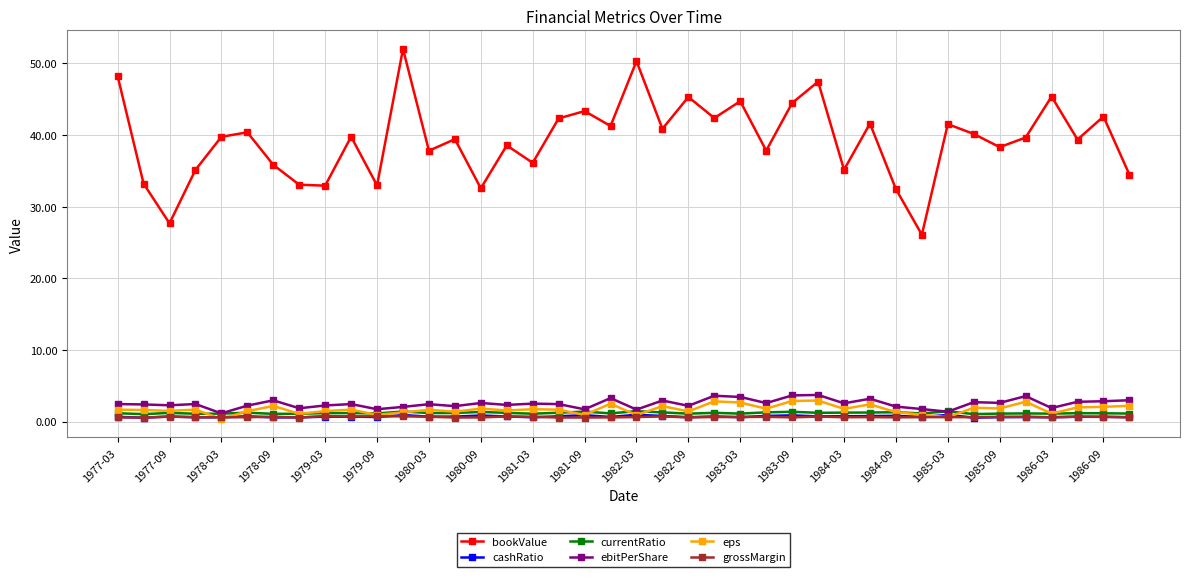

What is the highest value of the currentRatio series?

1.4